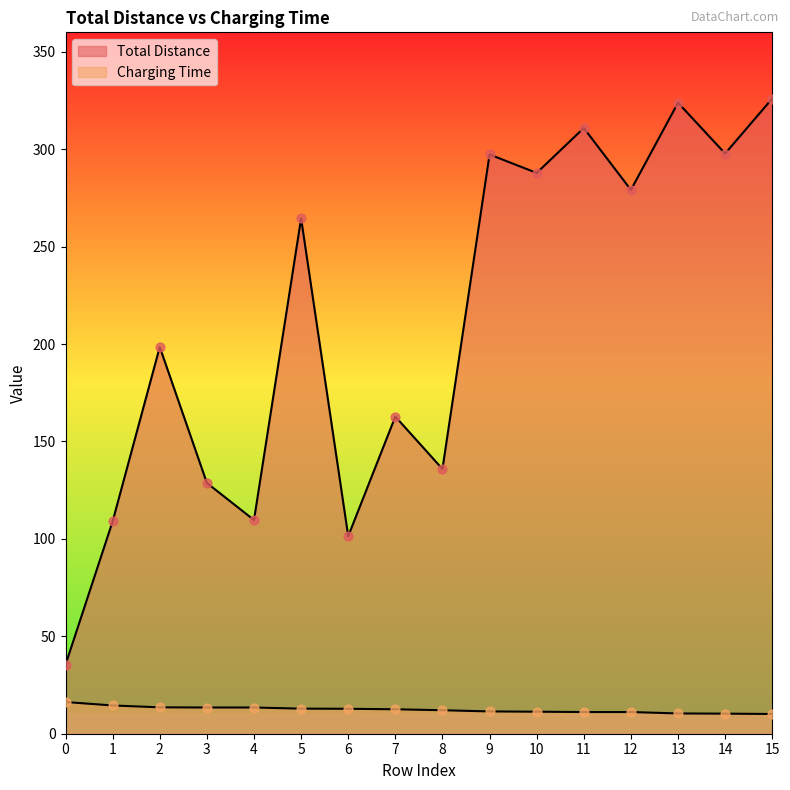

At which category is the sum across all series the highest?

15